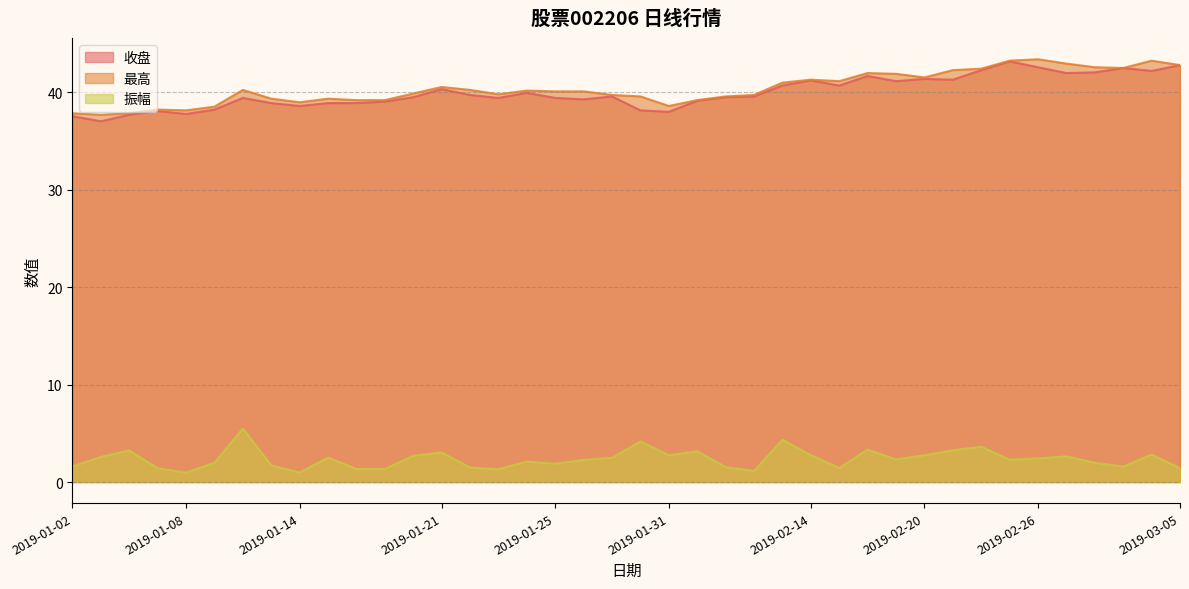

What is the value of the 收盘 point at the 19th from the left?

39.3